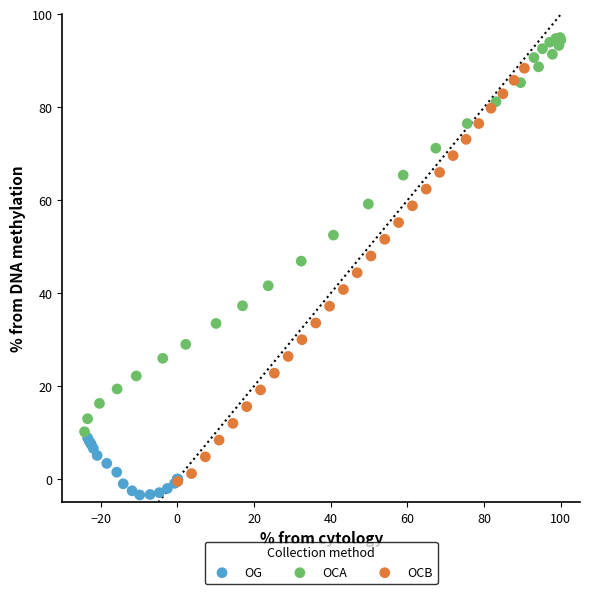

Which series reaches the maximum Y coordinate?

OCA